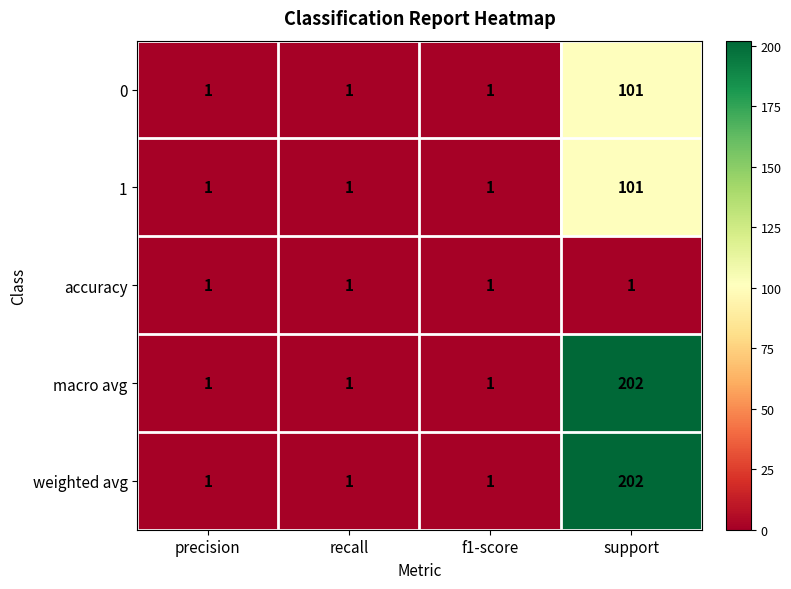

At which category is the sum across all series the highest?

support